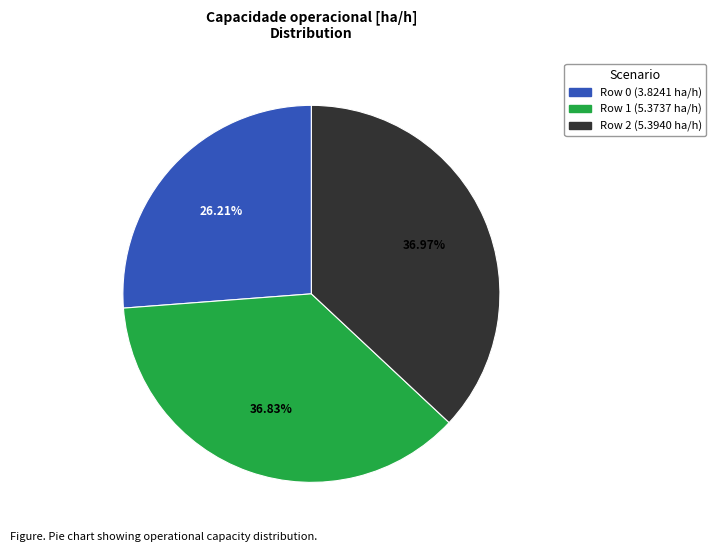

Is there any slice that represents more than half of the pie?

No